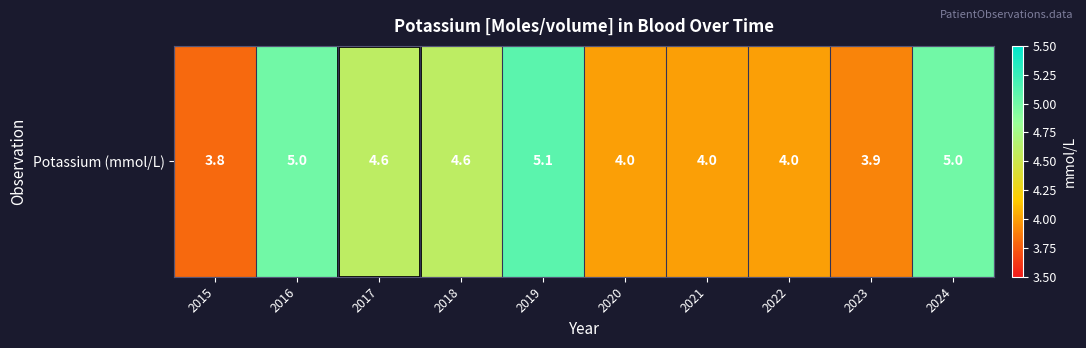

Reading right to left, transcribe all the data shown in this chart.

2024=5.0	2023=3.9	2022=4.0	2021=4.0	2020=4.0	2019=5.1	2018=4.6	2017=4.6	2016=5.0	2015=3.8